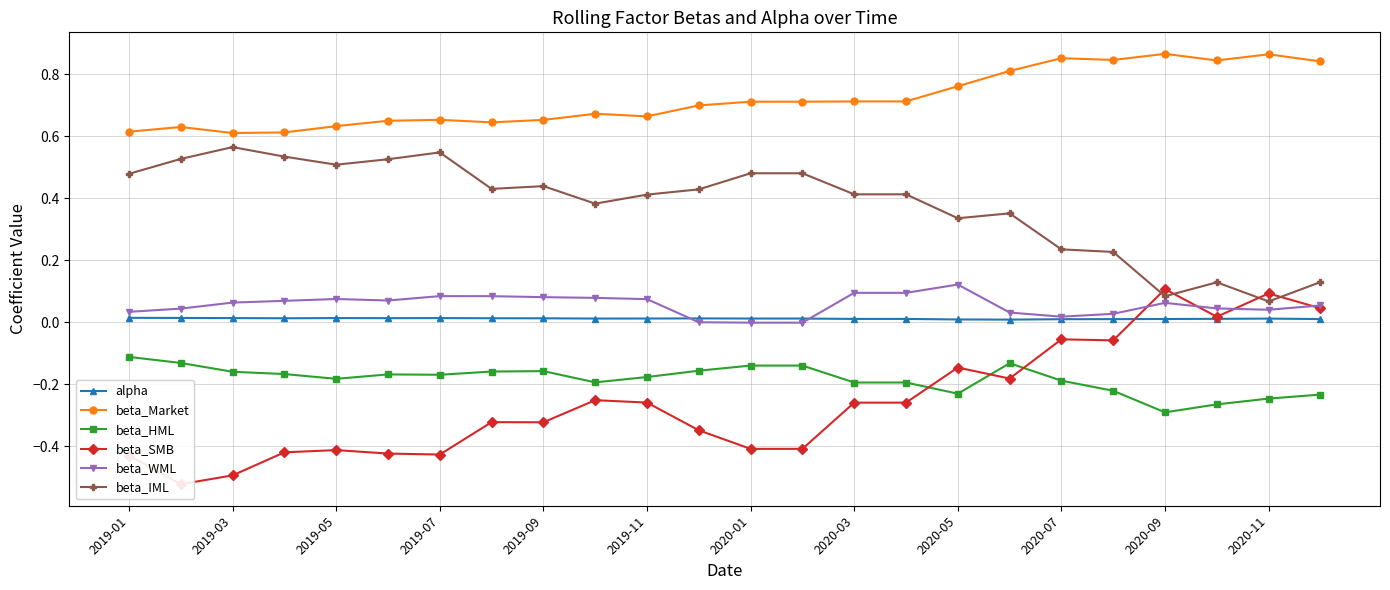

The value of beta_IML at 2020-03 is 0.4. True or false?

True